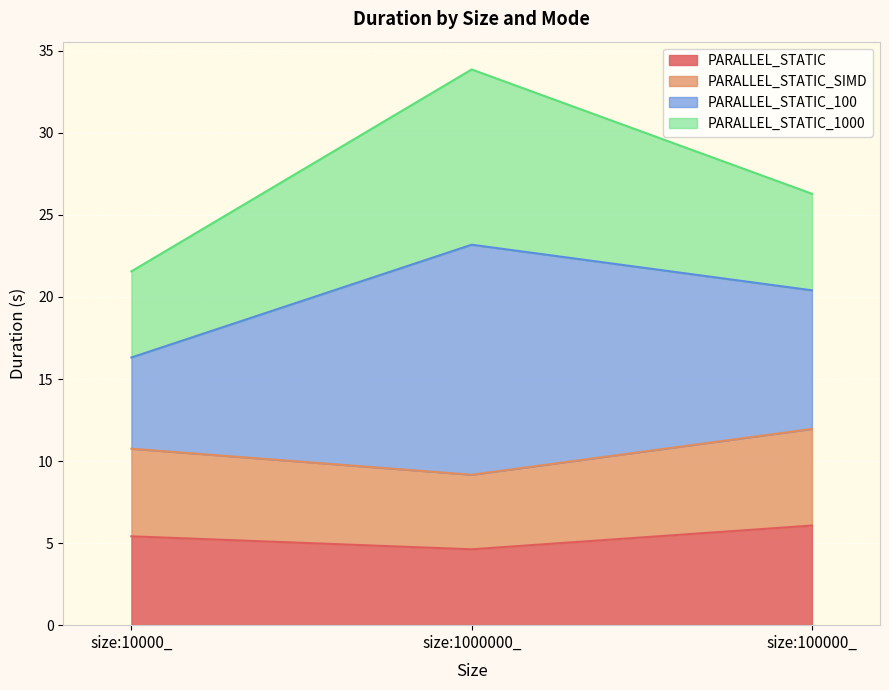

Is the value of PARALLEL_STATIC_SIMD at size:10000_ greater than the value of PARALLEL_STATIC at size:1000000_?

Yes